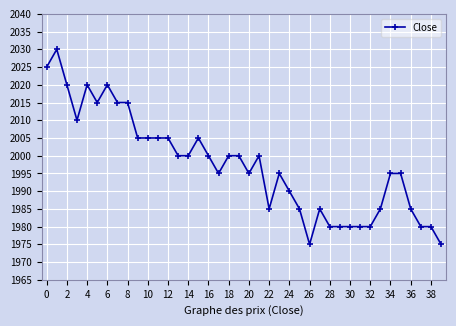

What is the difference between the maximum and minimum values?

55